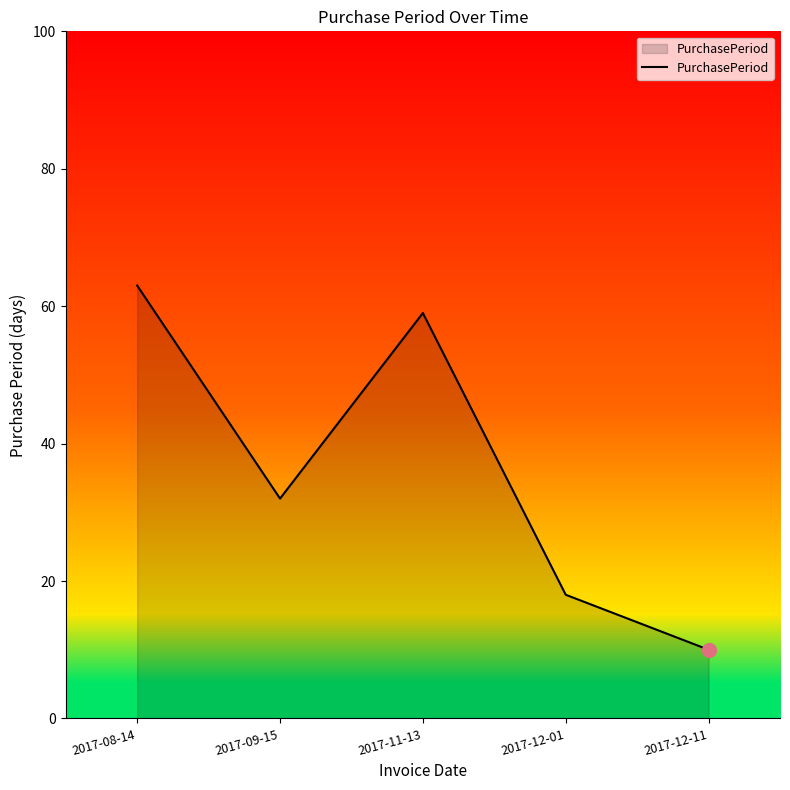

The value at 2017-11-13 is 59. True or false?

True